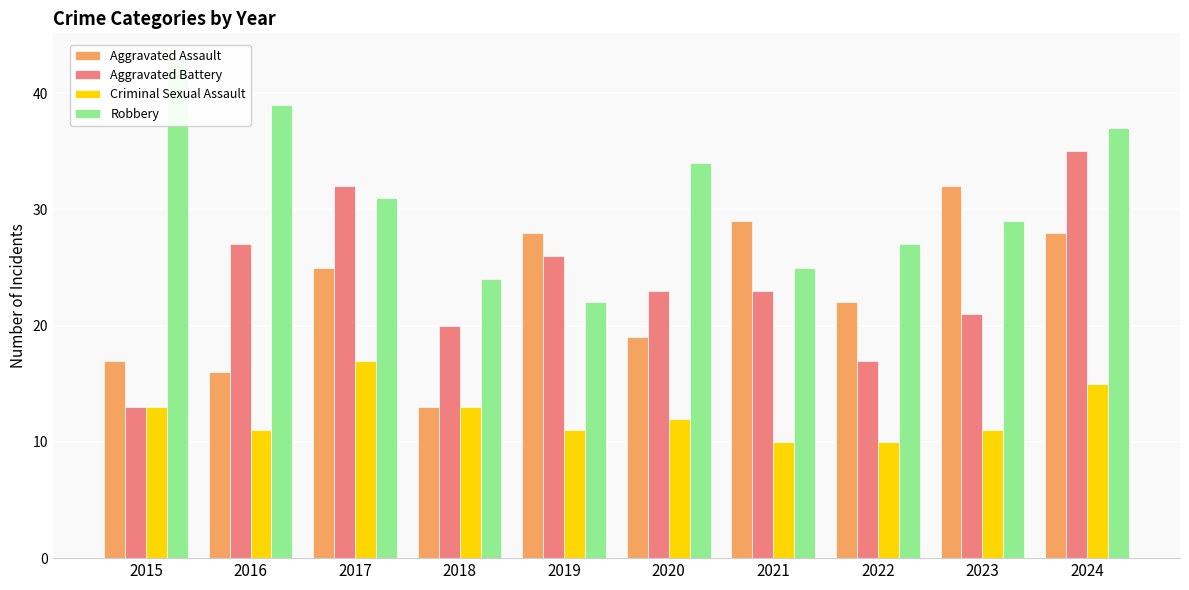

What is the maximum value shown in the chart?

43